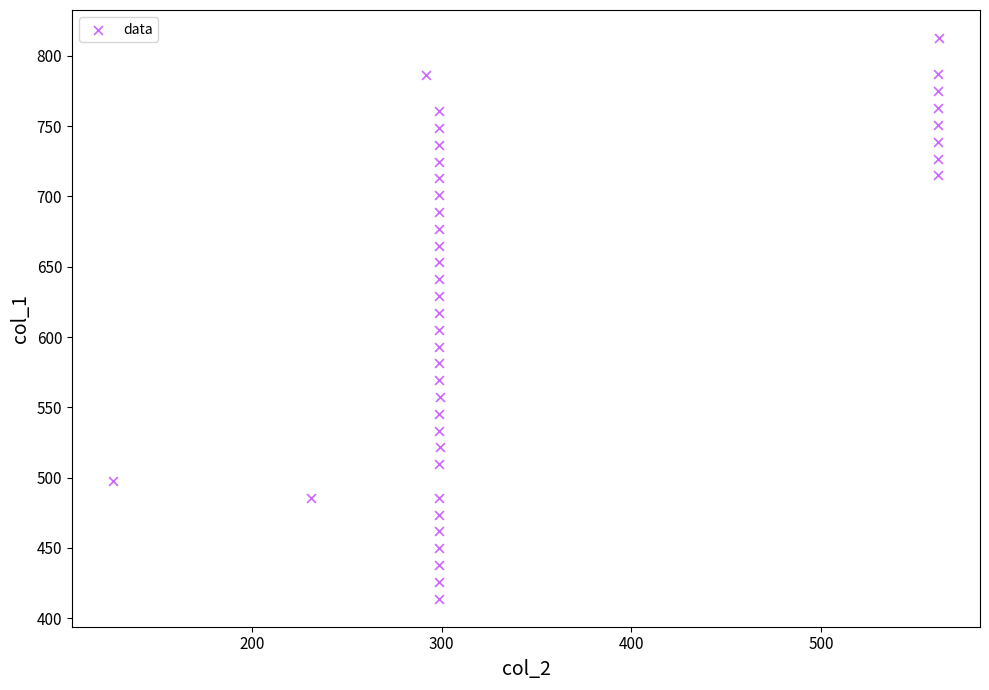

What is the range of Y values (max minus min)?

398.7